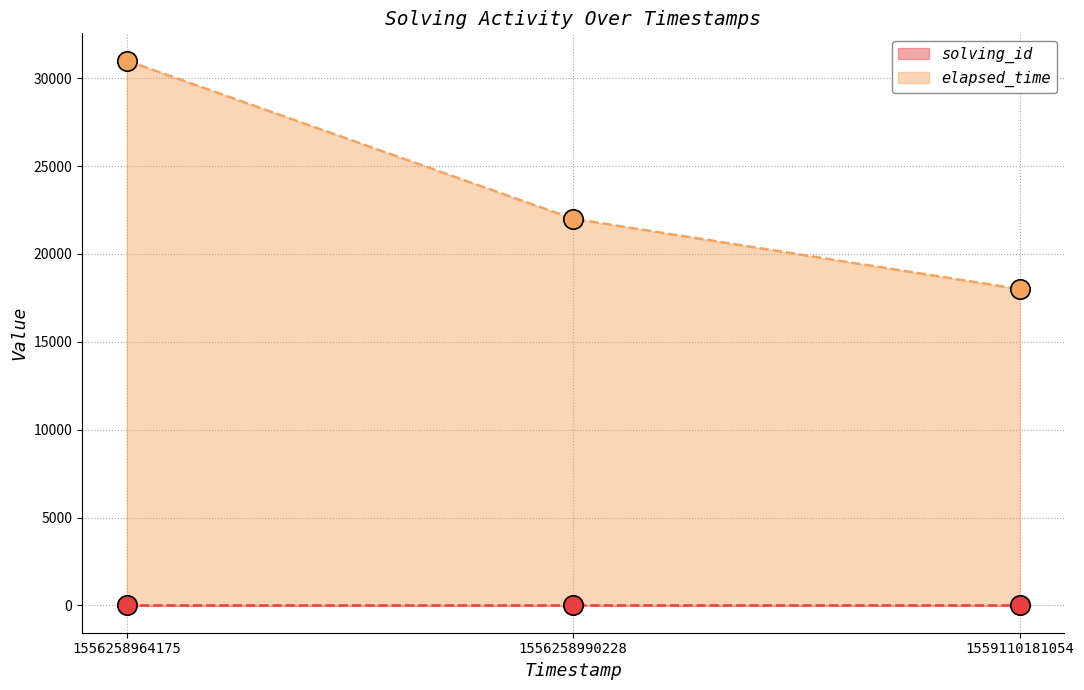

At how many categories does at least one series exceed 9602?

3